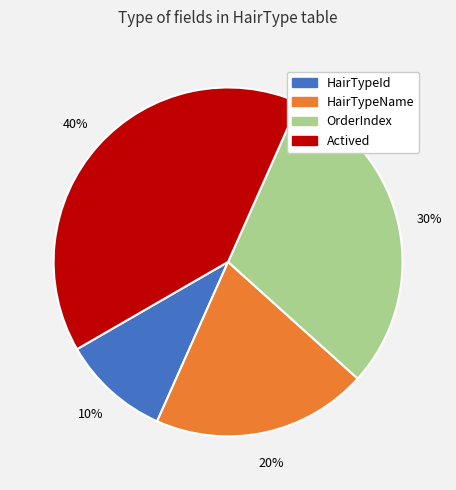

Combined, do HairTypeId and OrderIndex account for over 50%?

No